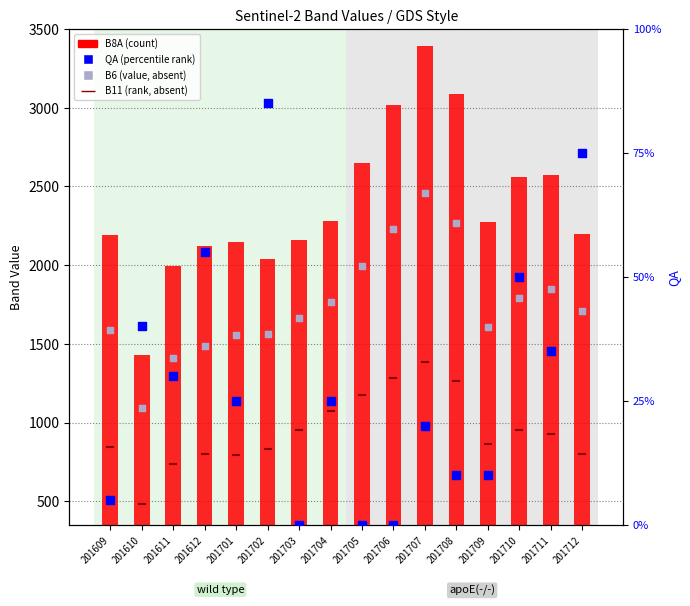

What is the total value across all series at 201612?

114408